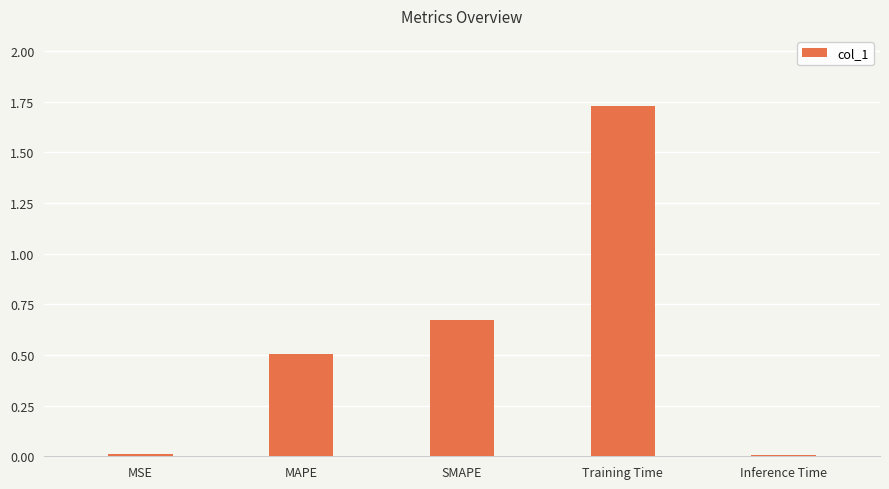

How many bars are there in total?

5